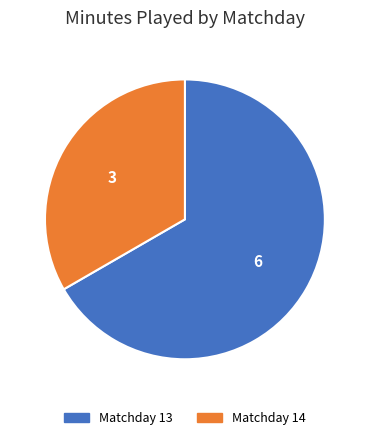

Does any single category account for the majority?

Yes